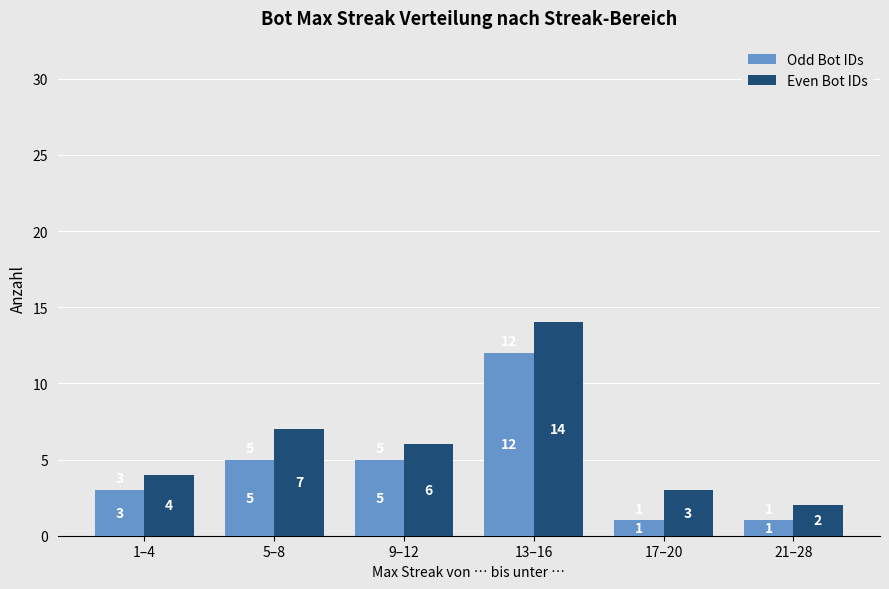

Count the Odd Bot IDs values in the range 1 to 5.

5